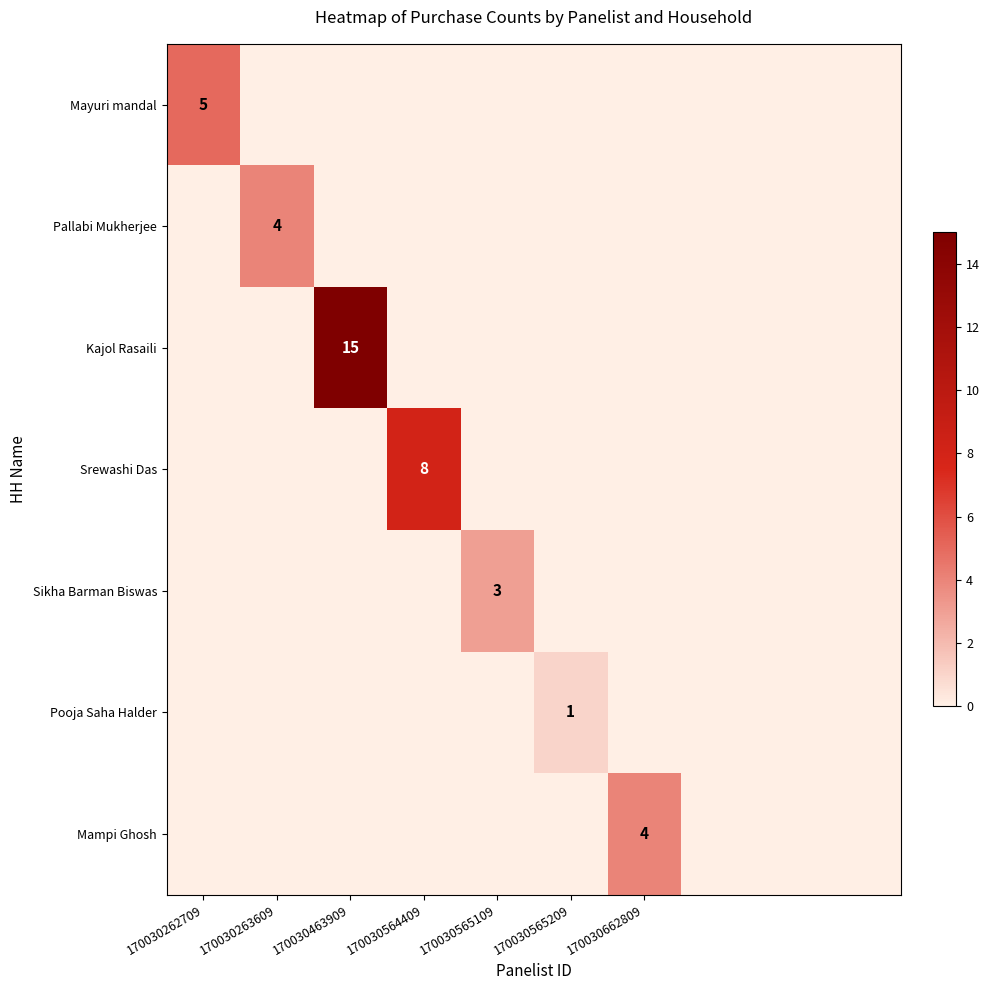

The value of Pooja Saha Halder at 170030565209 is 1. True or false?

True